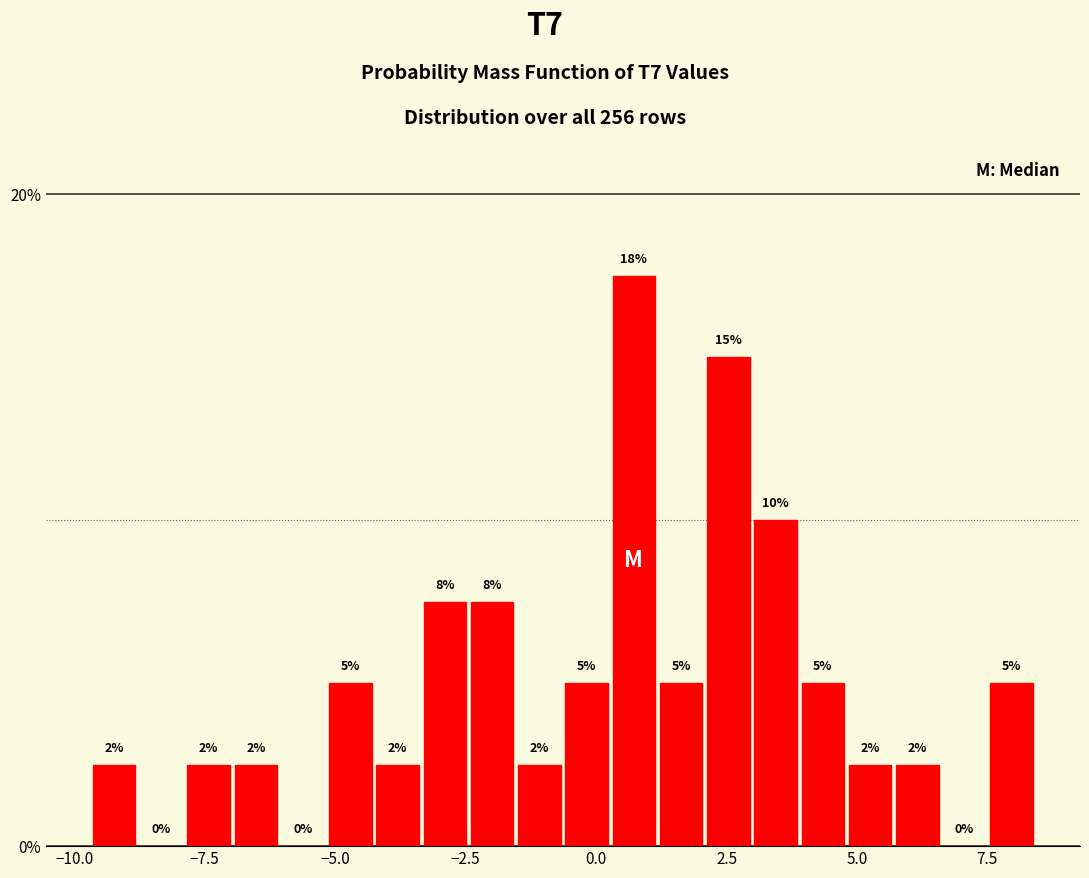

Around what value on the x-axis is the tallest bar? Give the approximate position of its centre, as read against the axis.

0.5